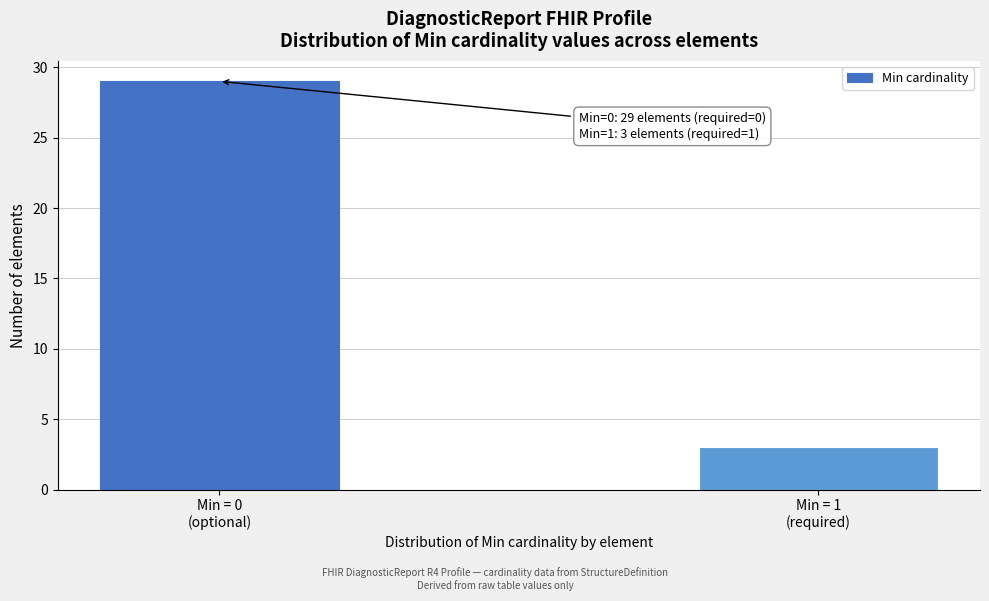

Reading left to right, transcribe all the data shown in this chart.

29	3